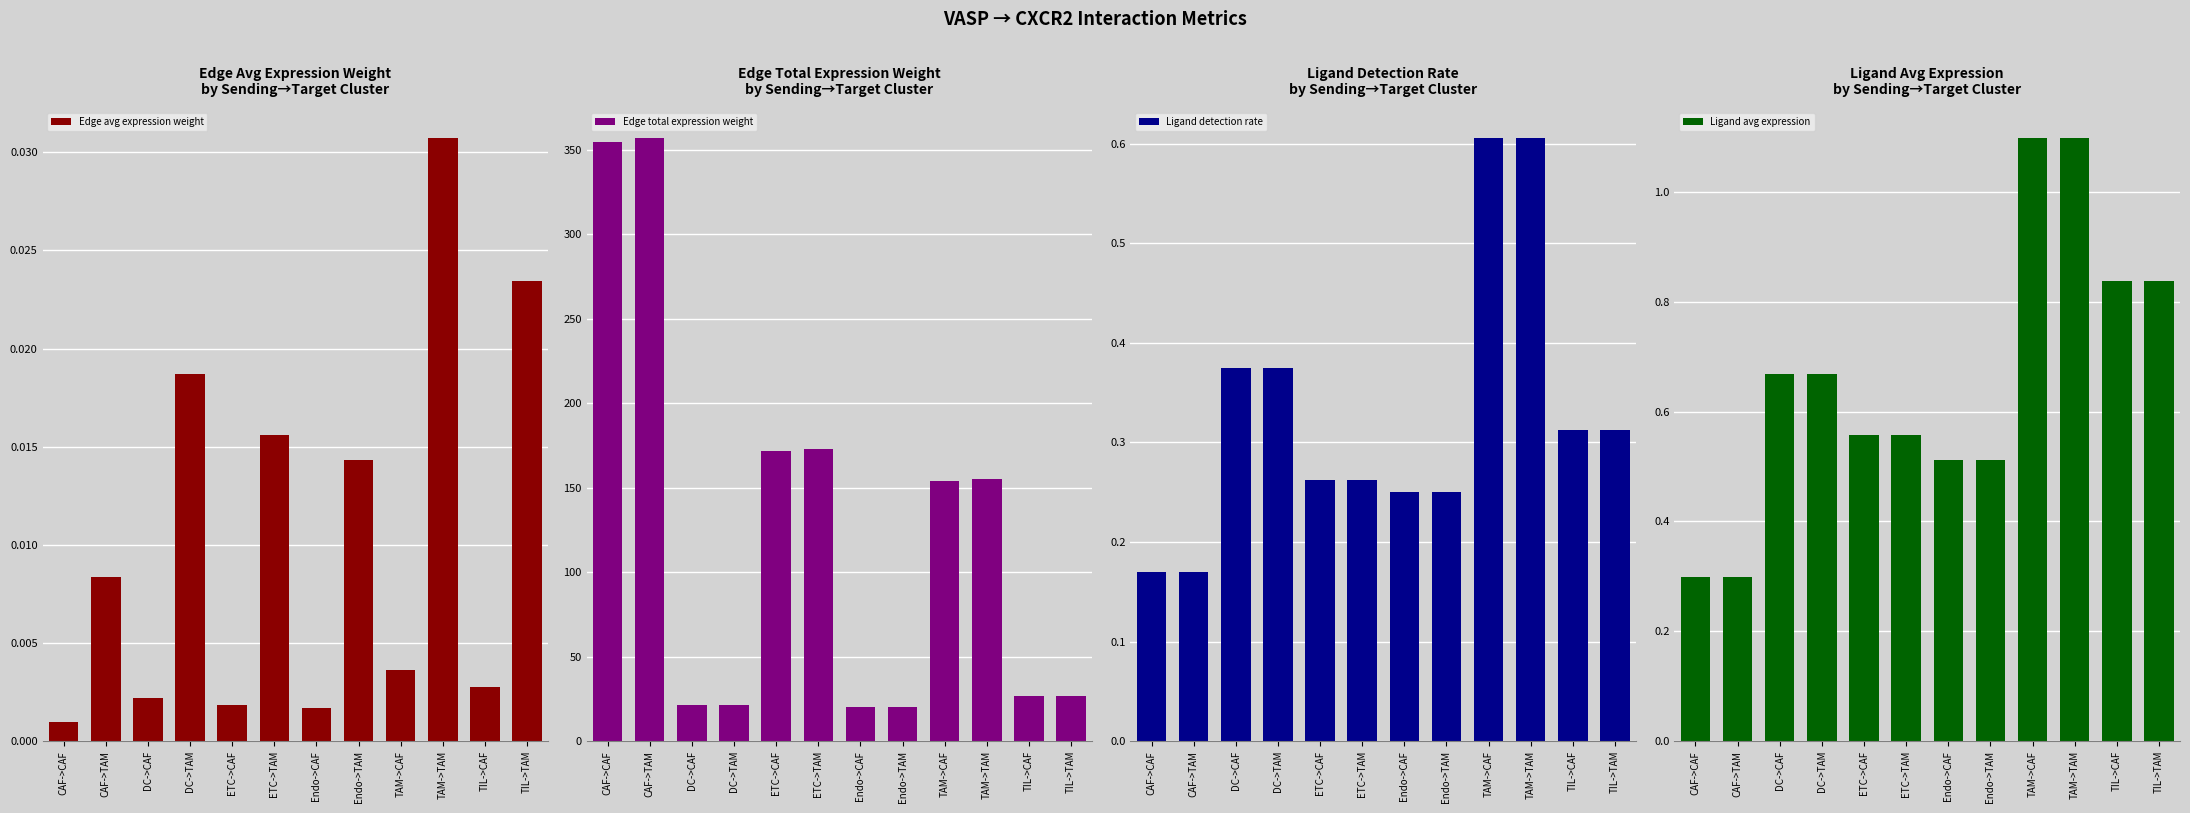

True or false: Edge avg expression weight has a value of 0.0 at TIL->TAM.

True